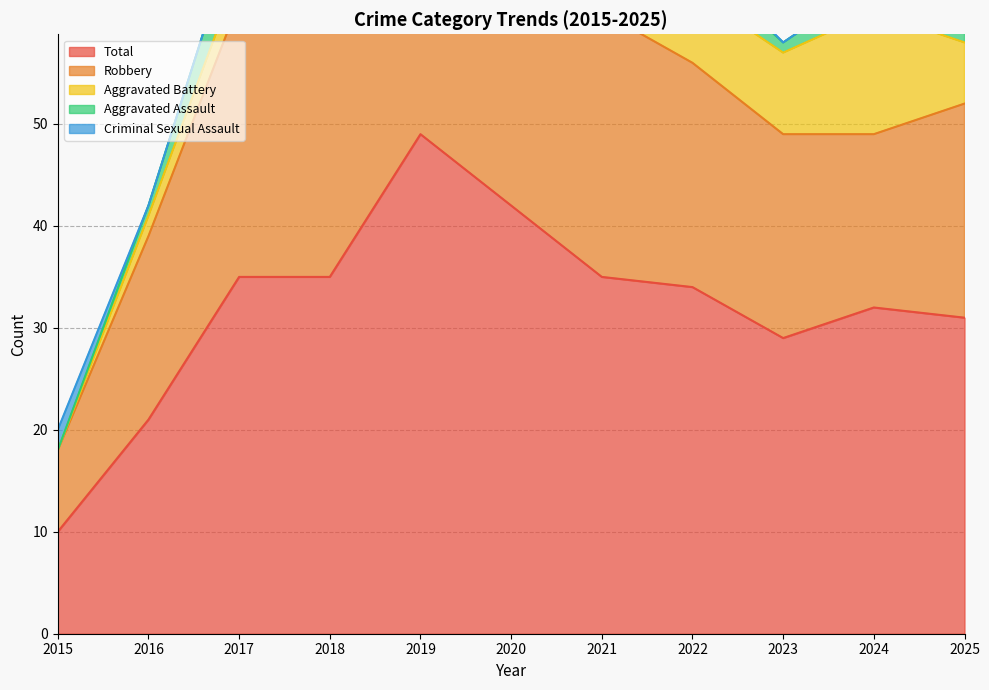

Which category has the lowest value in the Total series?

2015